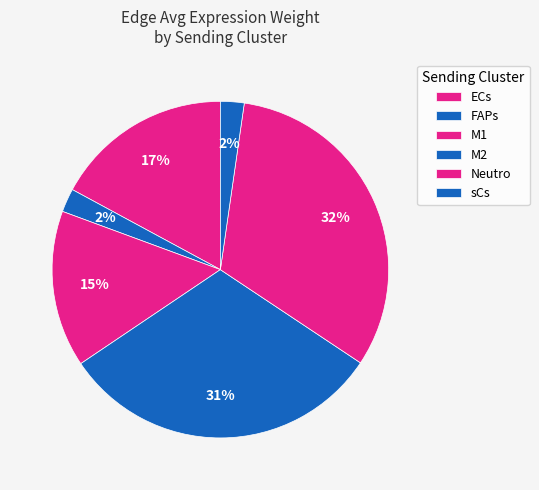

How many segments does this pie chart have?

6